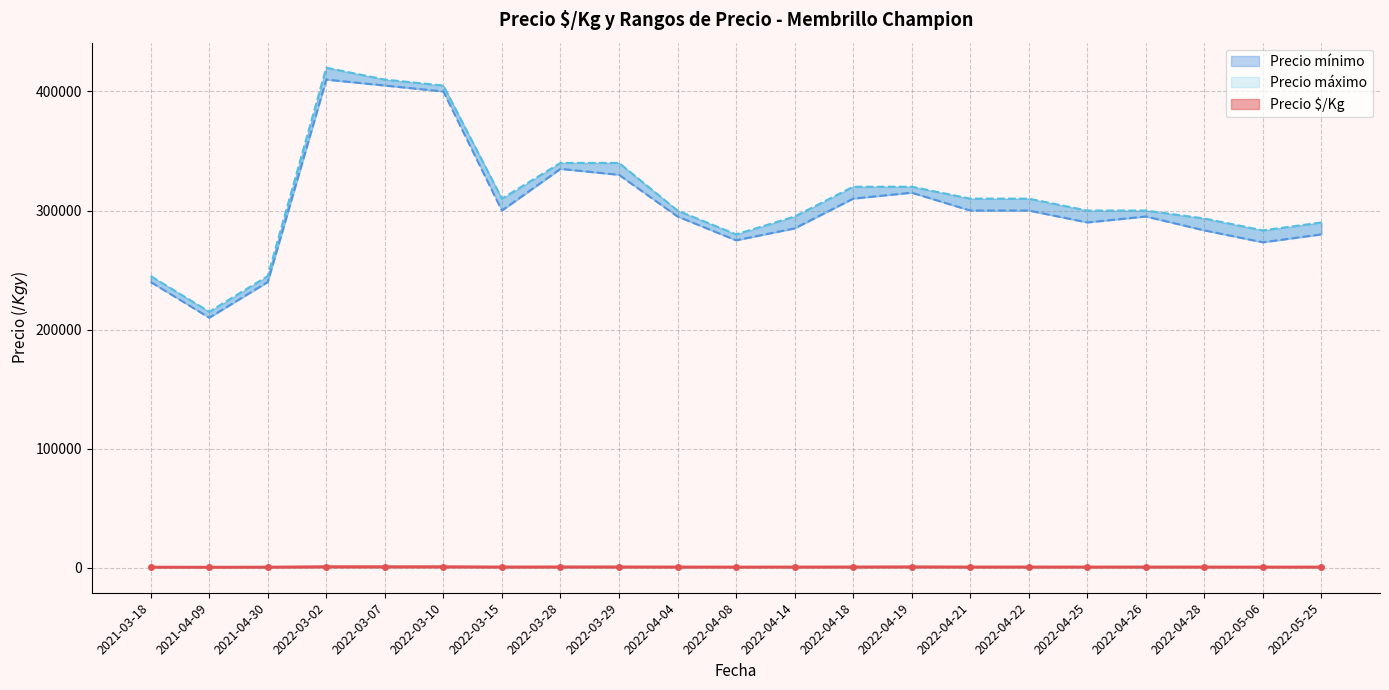

At which label does Precio $/Kg reach its minimum?

2021-04-09